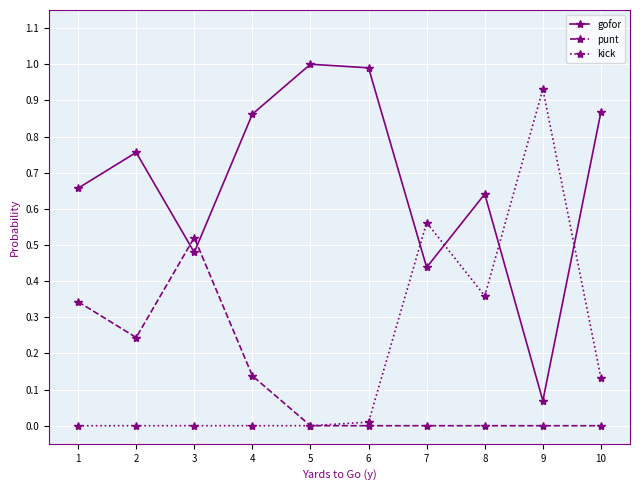

Does the chart have visible grid lines?

Yes